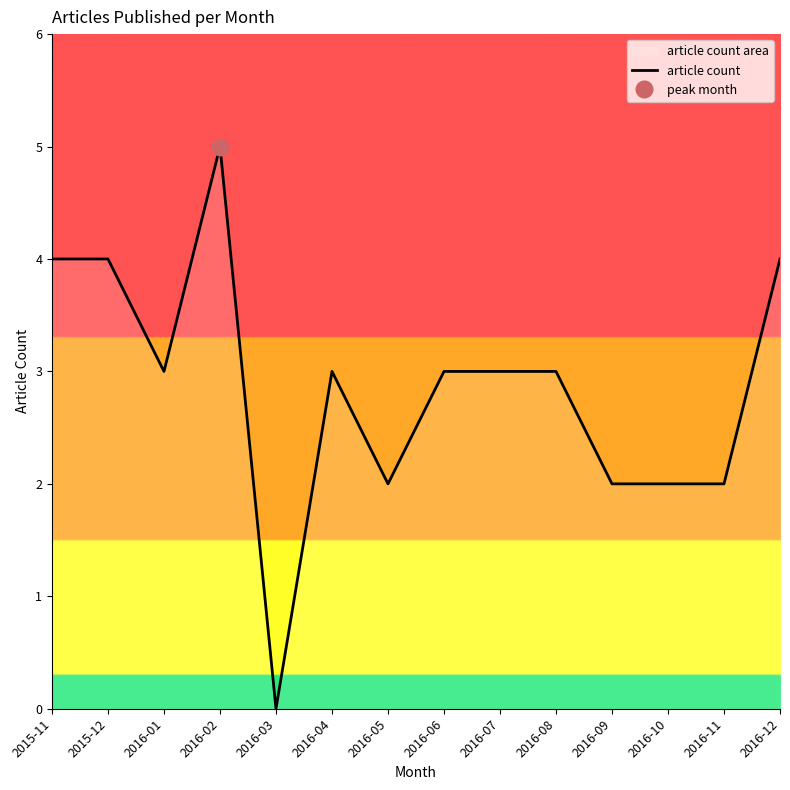

What is the change in value from 2016-06 to 2016-11?

-1